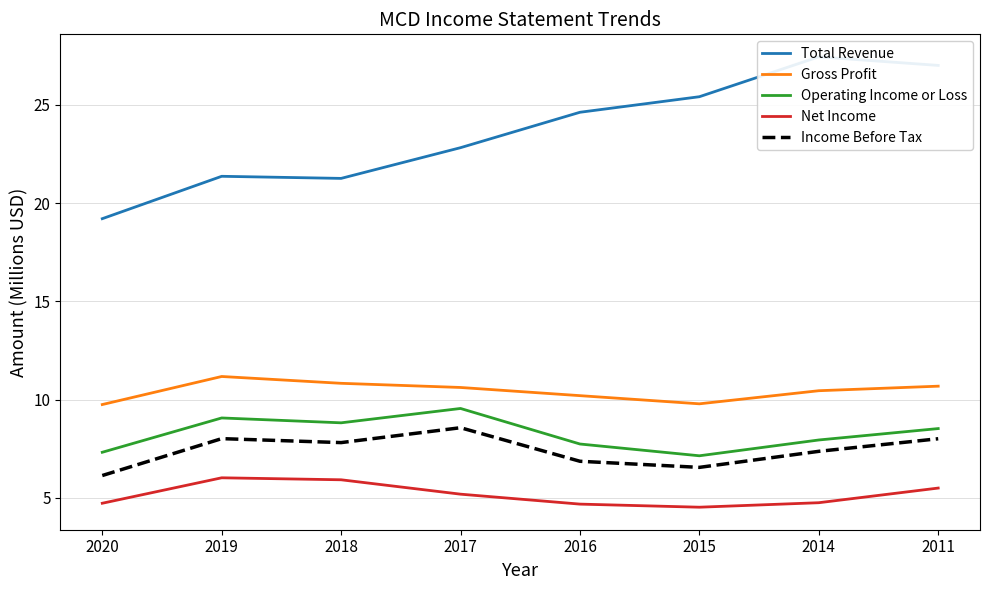

What value does the Total Revenue series have at 2015?

25.4